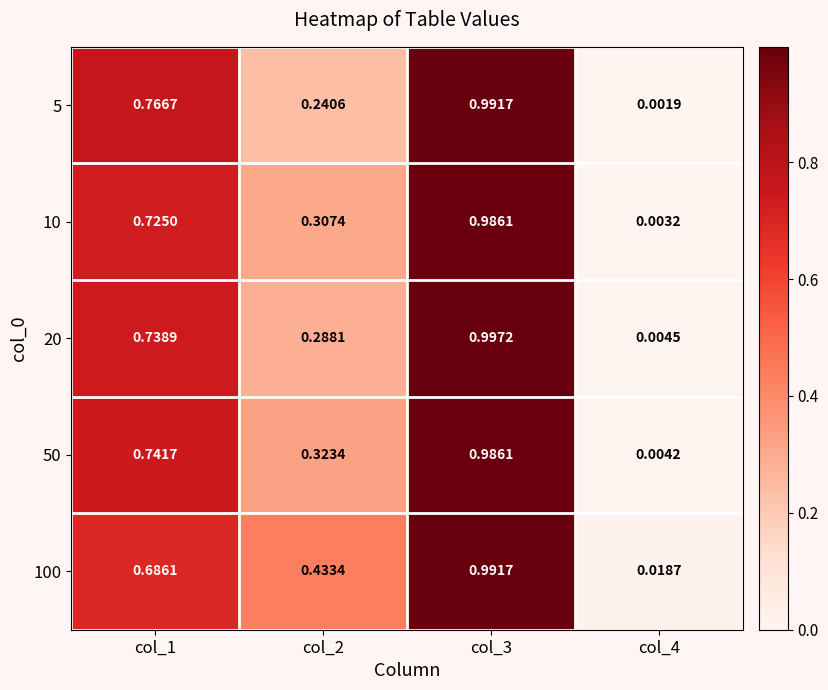

Which series changed the most between col_2 and col_3?

5